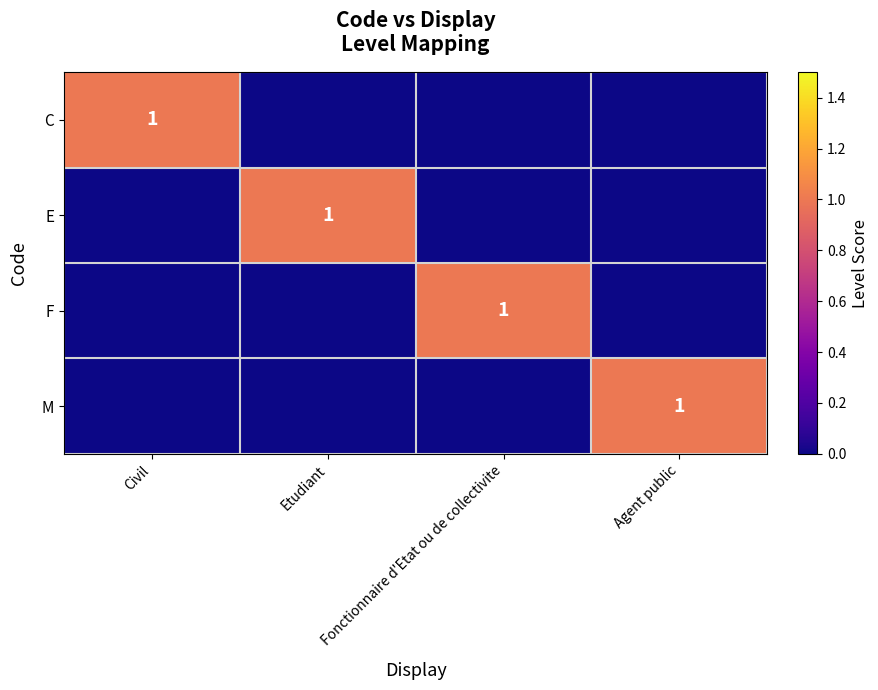

True or false: C has a value of 1.8 at Civil.

False